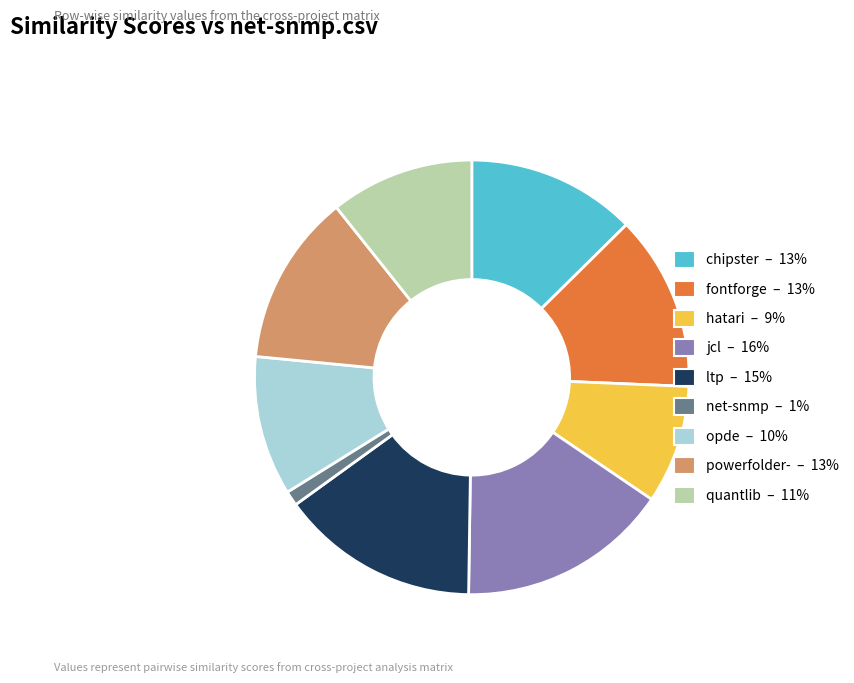

Is there any slice that represents more than half of the pie?

No